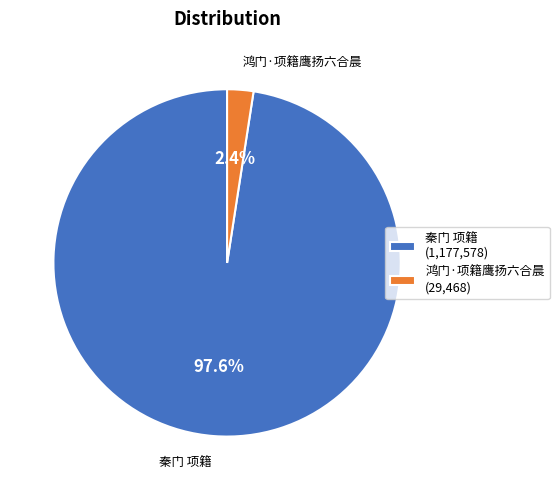

Which has a higher value, 秦门 项籍 or 鸿门·项籍鹰扬六合晨?

秦门 项籍